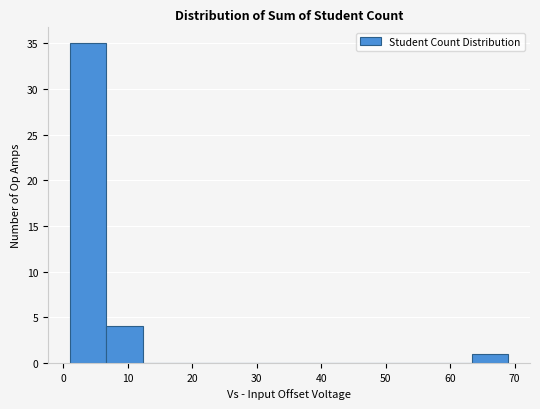

Reading left to right, transcribe this chart: for each bar, give the range it covers on the x-axis and its height. Neither the bar edges nor the heights are printed on the chart, so give them approximately, as read against the axes.

1 to 7: 35
7 to 12: 4
12 to 18: 0
18 to 24: 0
24 to 29: 0
29 to 35: 0
35 to 41: 0
41 to 46: 0
46 to 52: 0
52 to 58: 0
58 to 63: 0
63 to 69: 1